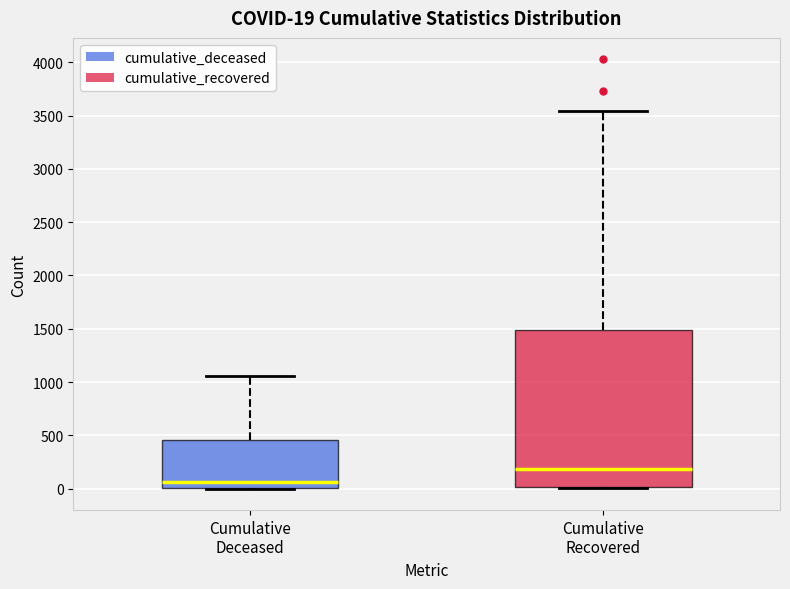

Which box has the highest median line?

Cumulative Recovered